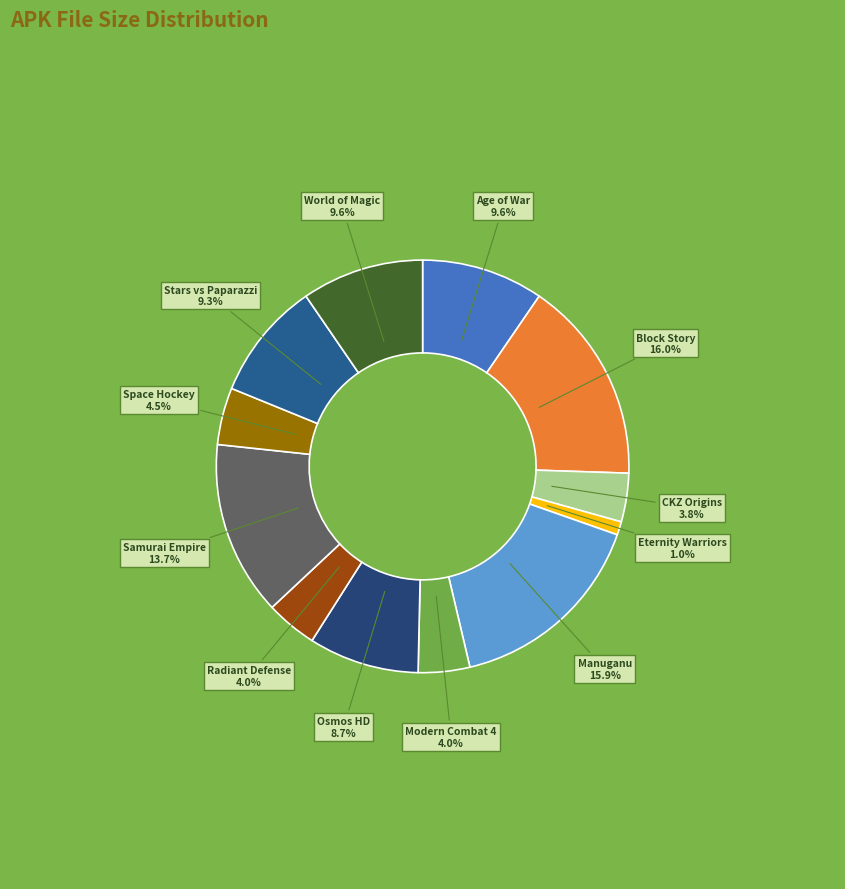

To the nearest percent, what portion does Age of War represent?

10%